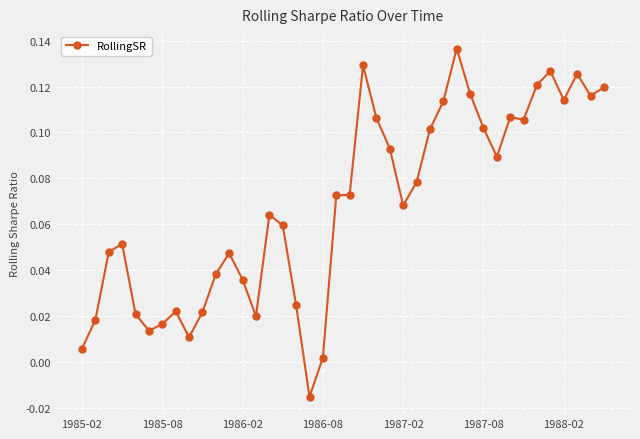

What is the difference between the maximum and minimum values?

0.2